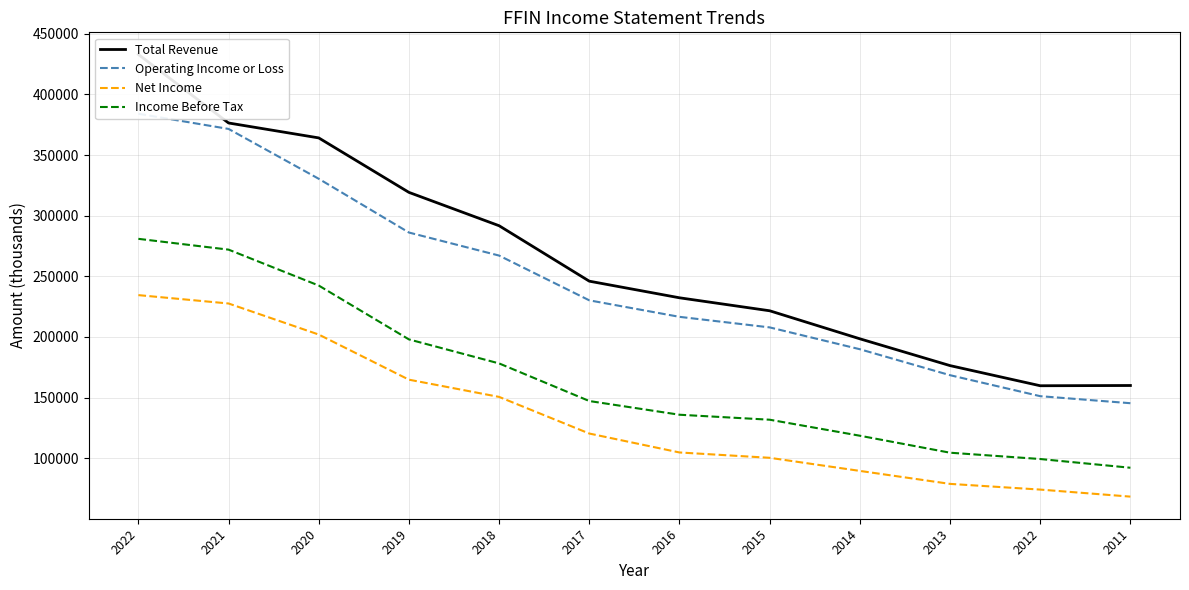

Where is Net Income nearest to the value 151450?

2018